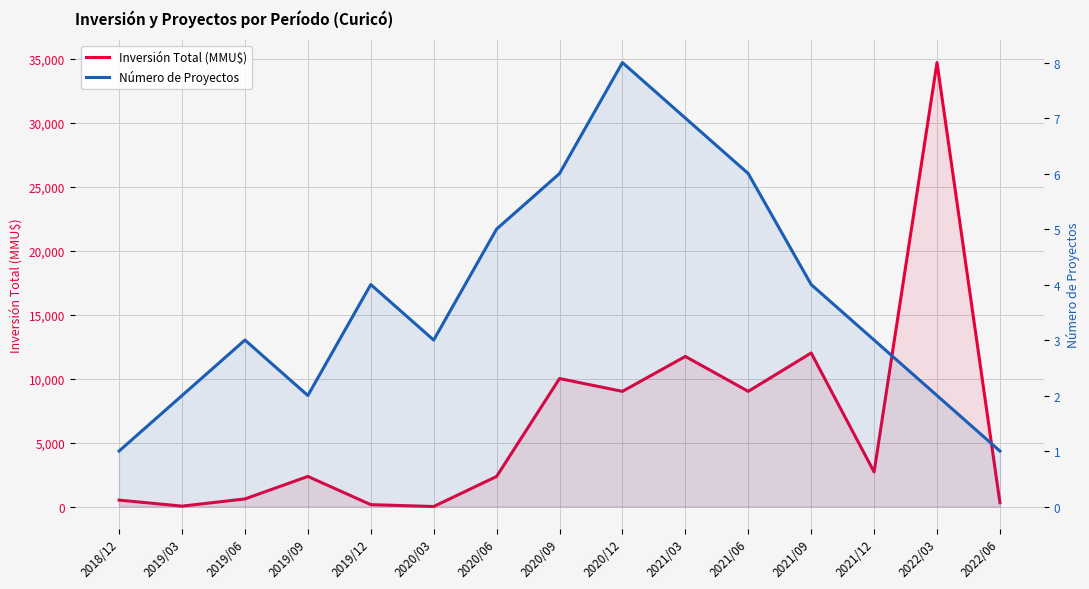

How many positive values does the Inversión Total (MMU$) series have?

14